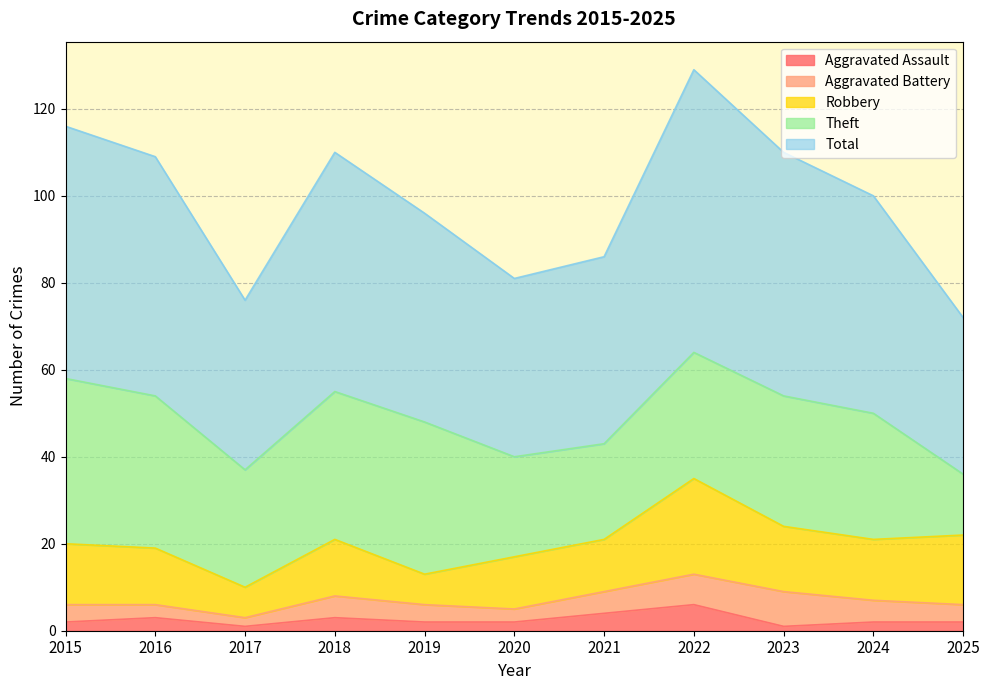

At 2019, list the series in order from largest to smallest.

Total, Theft, Robbery, Aggravated Battery, Aggravated Assault